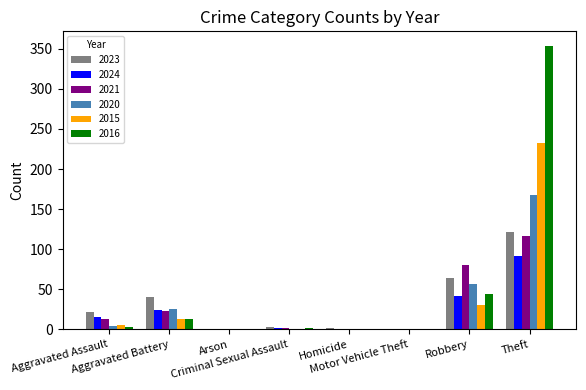

Which series has the largest total across all categories?

2016